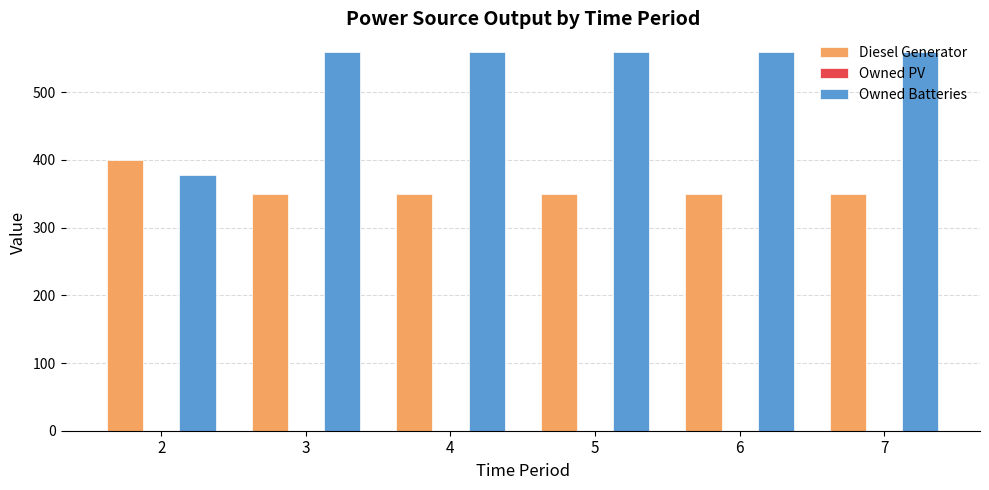

Rank the series by their maximum value, from lowest to highest.

Diesel Generator, Owned Batteries